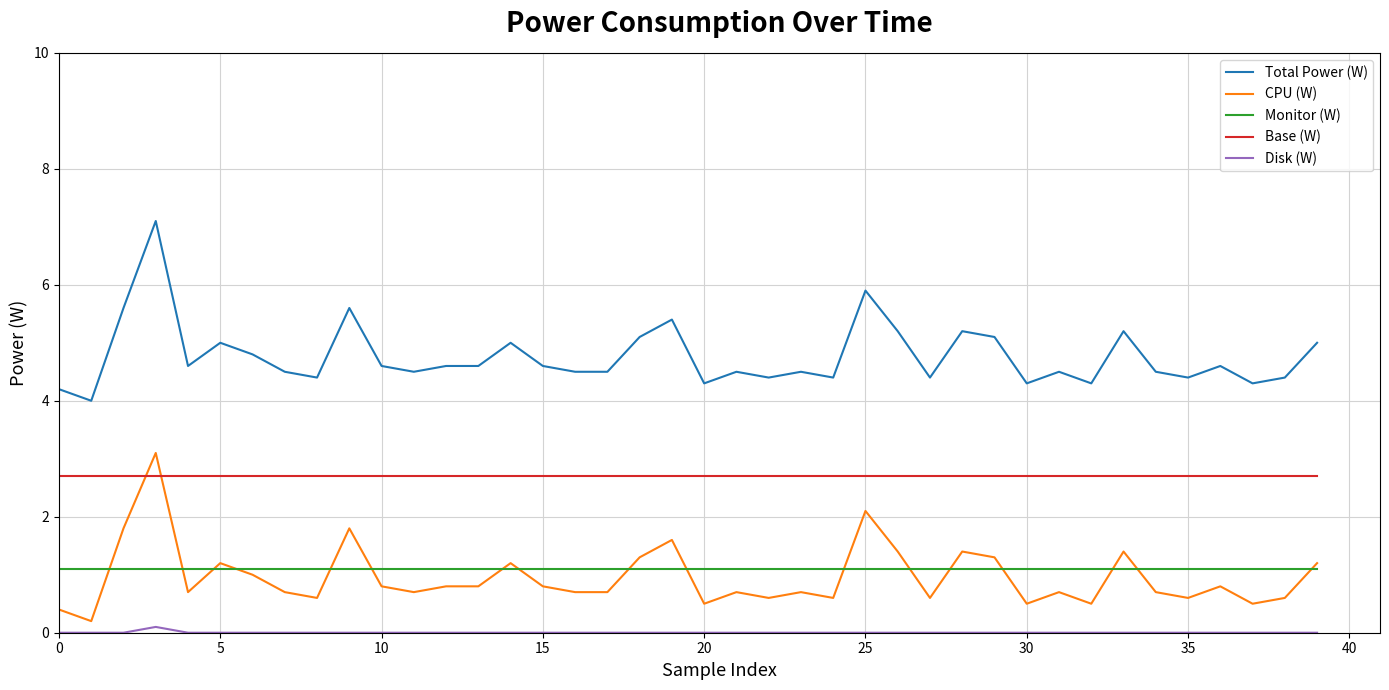

Which series has the largest total across all categories?

Total Power (W)